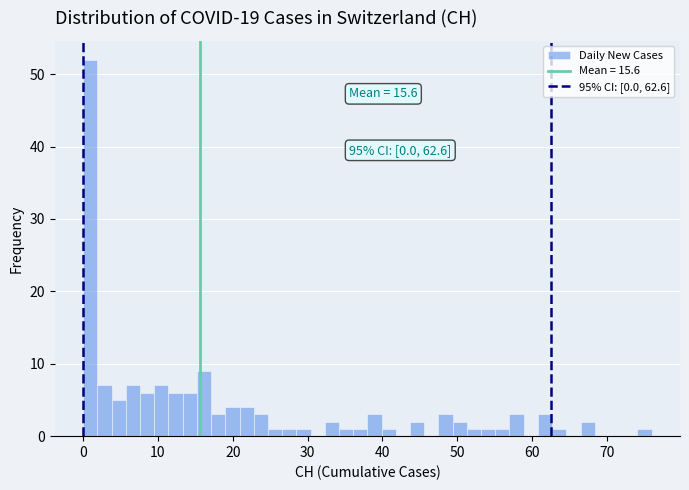

Read against the x-axis, roughly where is the centre of the tallest bar?

1